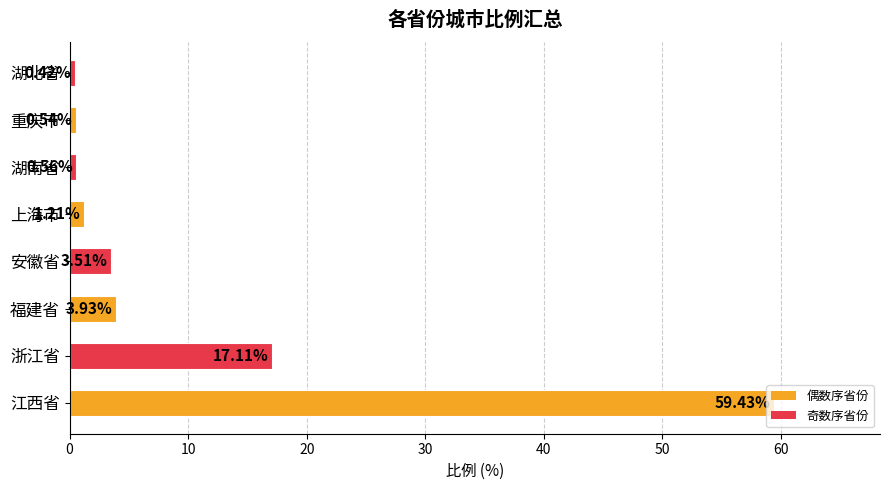

List the labels in order of value, largest first.

江西省, 浙江省, 福建省, 安徽省, 上海市, 湖南省, 重庆市, 湖北省